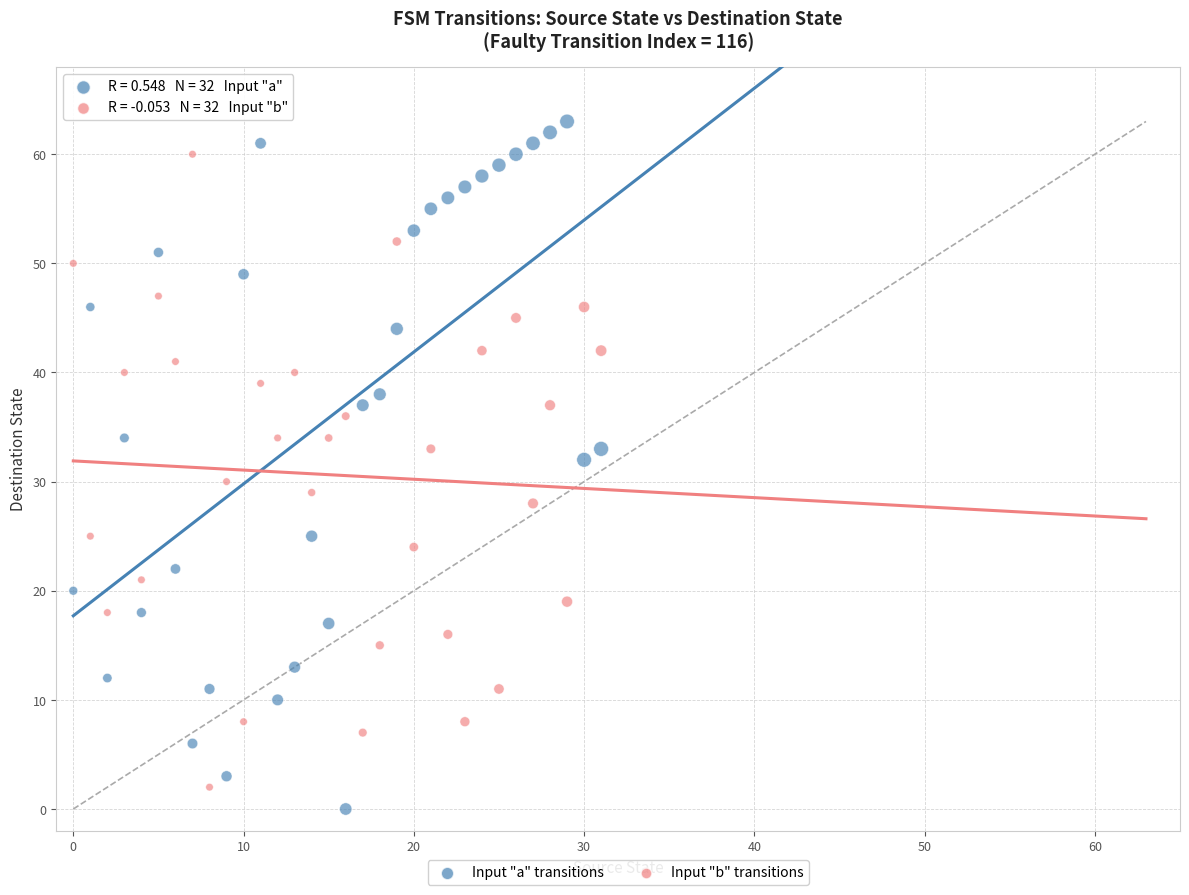

Which series contains the lowest Y value?

Input "a" transitions